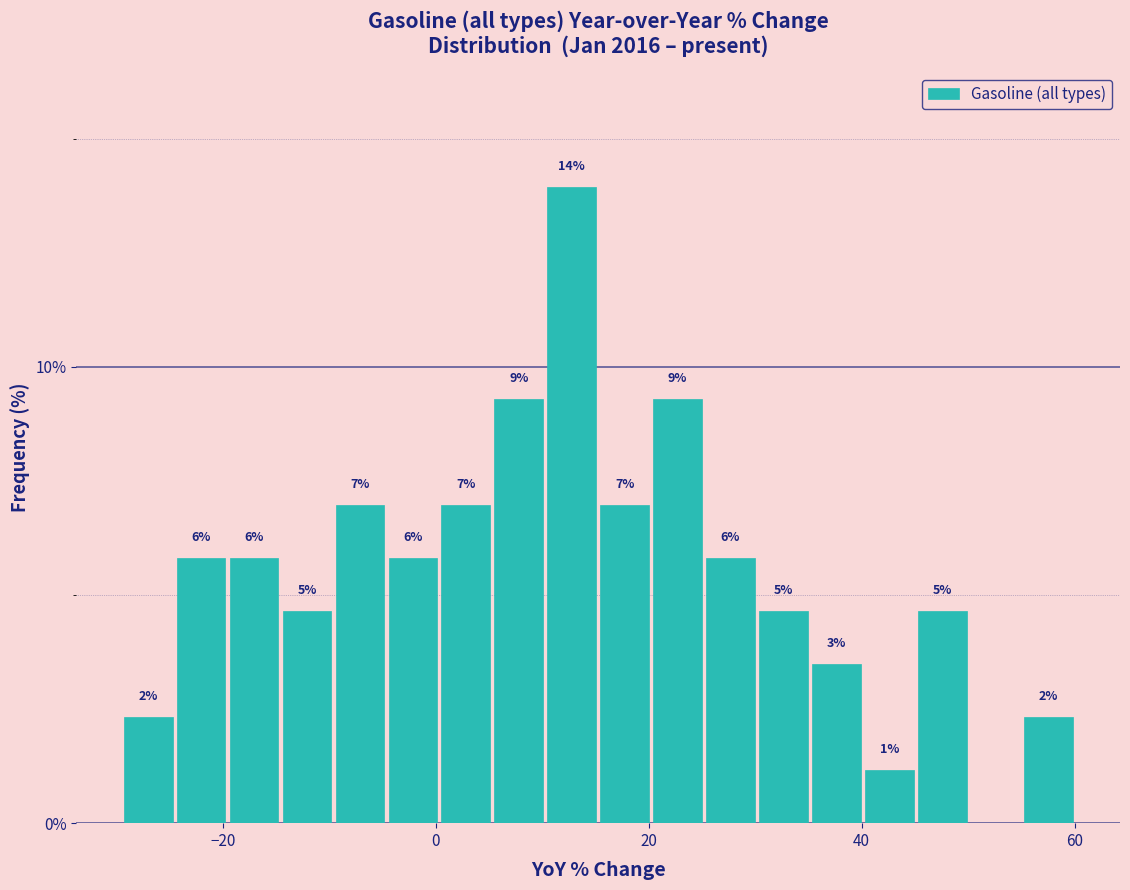

Around what value on the x-axis is the tallest bar? Give the approximate position of its centre, as read against the axis.

12